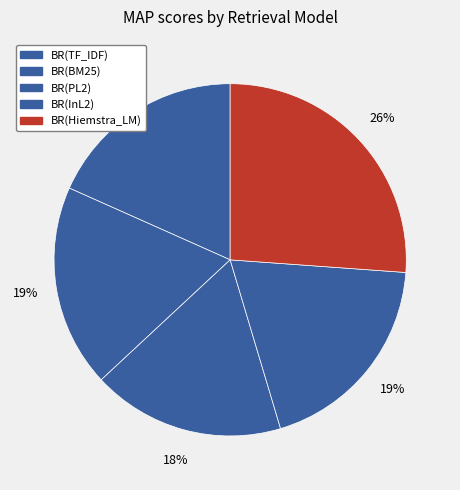

Combined, what portion of the pie is BR(BM25) and BR(Hiemstra_LM)?

44.7%